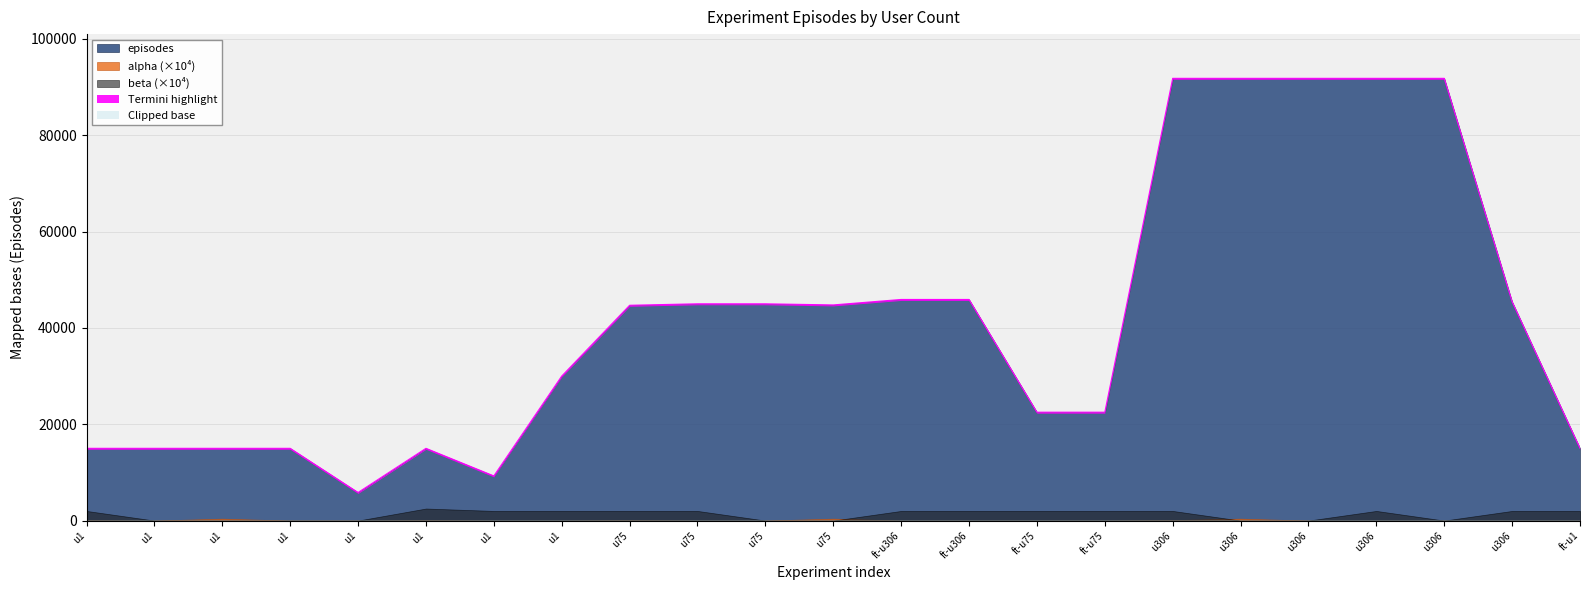

What is the total value across all series at u75?

44693.2